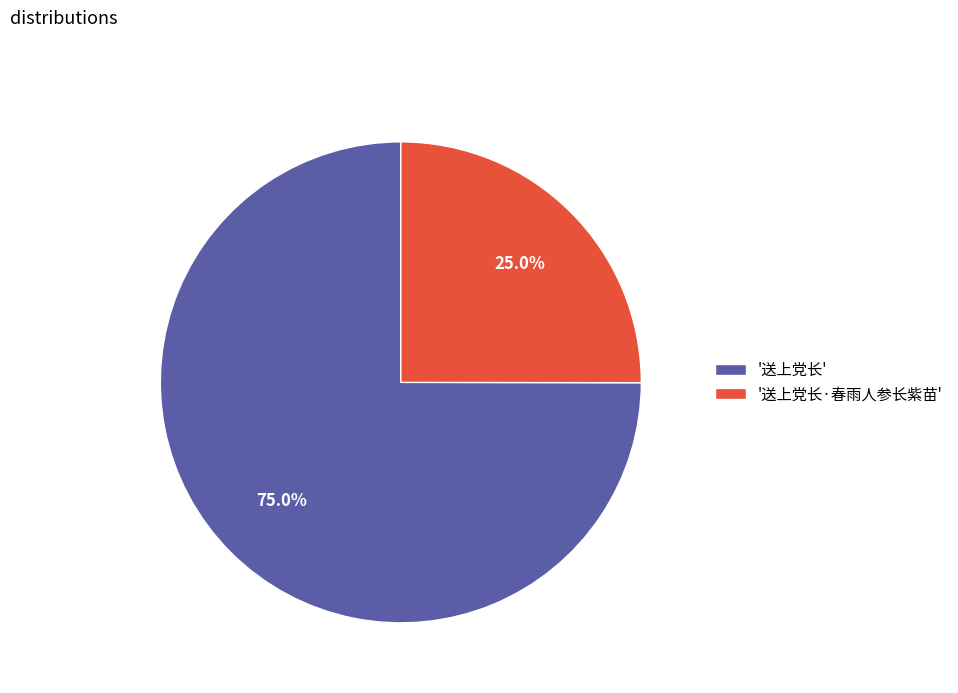

Approximately how many times larger is the value at '送上党长·春雨人参长紫苗' compared to '送上党长'?

0.3